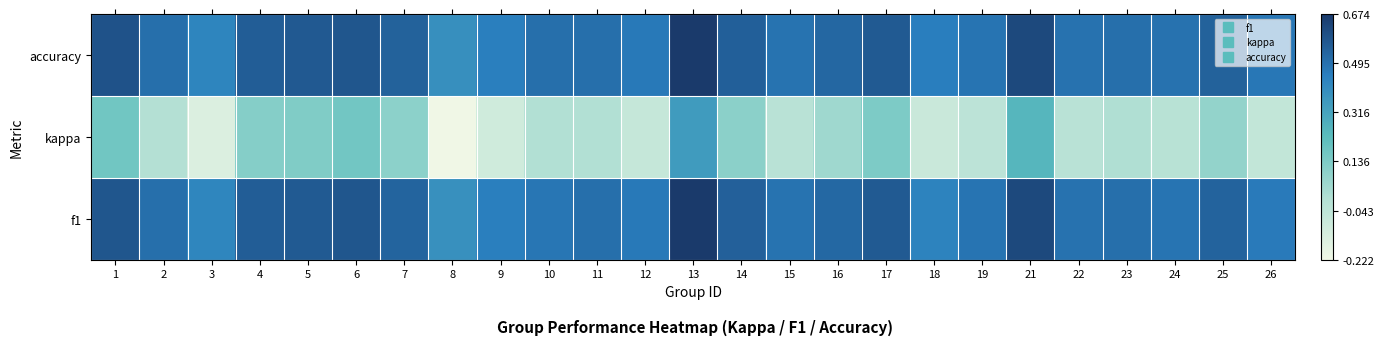

Reading left to right, extract all data points from this chart.

f1: 1=0.6	2=0.5	3=0.4	4=0.6	5=0.6	6=0.6	7=0.5	8=0.4	9=0.4	10=0.5	11=0.5	12=0.5	13=0.7	14=0.5	15=0.5	16=0.5	17=0.6	18=0.4	19=0.5	21=0.6	22=0.5	23=0.5	24=0.5	25=0.5	26=0.5
kappa: 1=0.2	2=-0.0	3=-0.1	4=0.1	5=0.1	6=0.2	7=0.1	8=-0.2	9=-0.1	10=0.0	11=0.0	12=-0.1	13=0.3	14=0.1	15=-0.0	16=0.0	17=0.1	18=-0.1	19=-0.0	21=0.2	22=-0.0	23=0.0	24=-0.0	25=0.1	26=-0.1
accuracy: 1=0.6	2=0.5	3=0.4	4=0.6	5=0.6	6=0.6	7=0.5	8=0.4	9=0.4	10=0.5	11=0.5	12=0.5	13=0.7	14=0.6	15=0.5	16=0.5	17=0.6	18=0.5	19=0.5	21=0.6	22=0.5	23=0.5	24=0.5	25=0.5	26=0.5